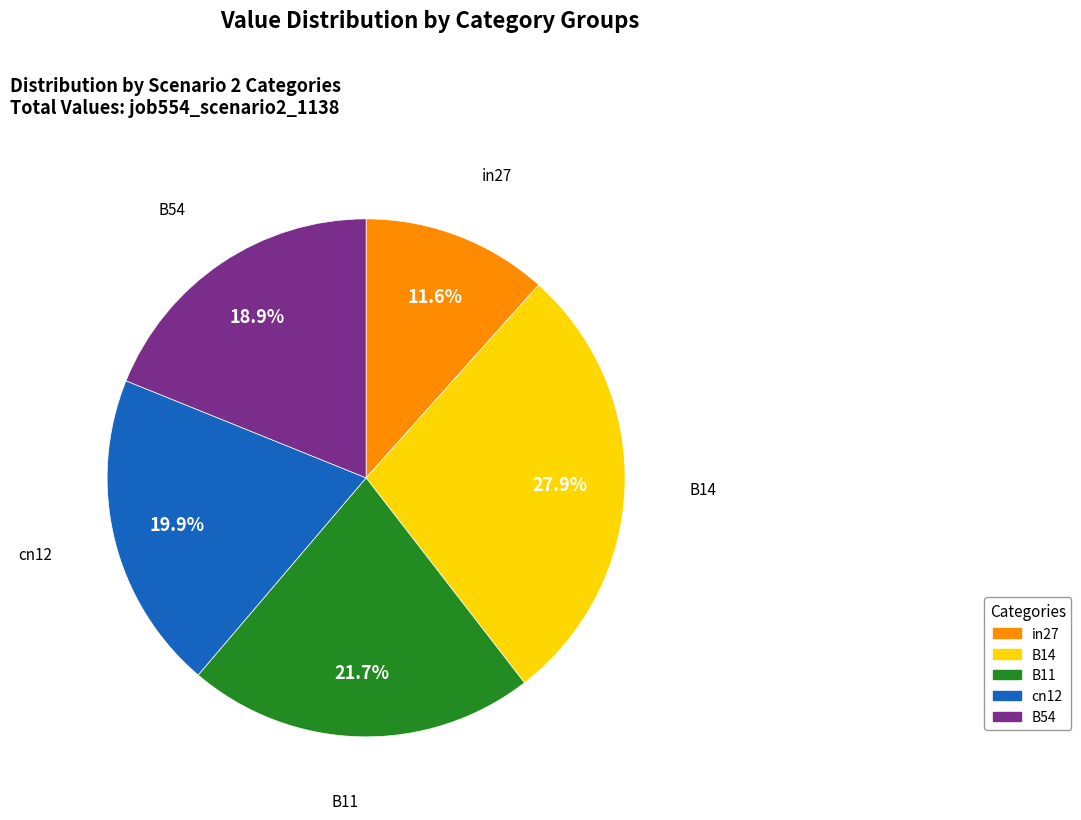

Between B14 and in27, which is larger?

B14